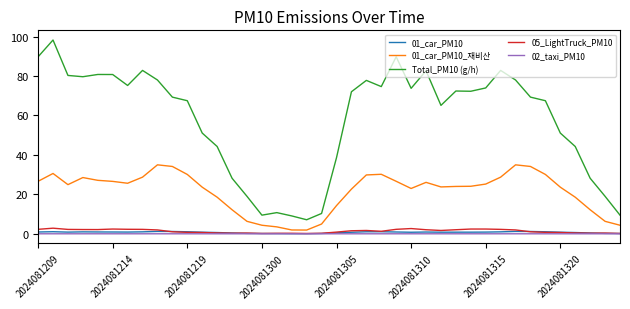

Which series has the largest range (max minus min)?

Total_PM10 (g/h)